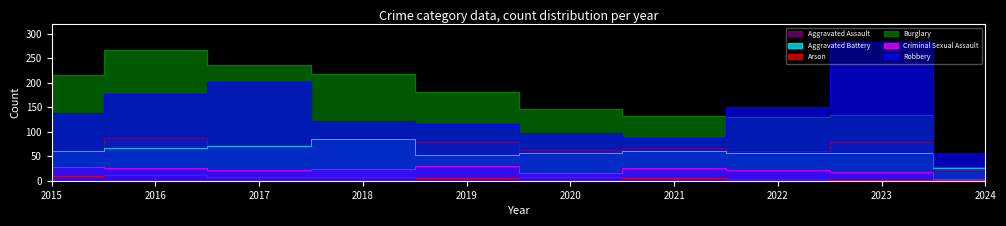

Reading left to right, extract all data points from this chart.

Aggravated Assault: 56	88	72	72	80	62	66	61	79	22
Aggravated Battery: 60	66	71	86	53	57	60	56	56	26
Arson: 10	12	7	7	5	7	6	3	2	2
Burglary: 216	266	237	218	182	146	133	130	134	29
Criminal Sexual Assault: 29	26	22	24	31	16	26	21	18	3
Robbery: 139	178	202	121	116	97	88	151	284	57